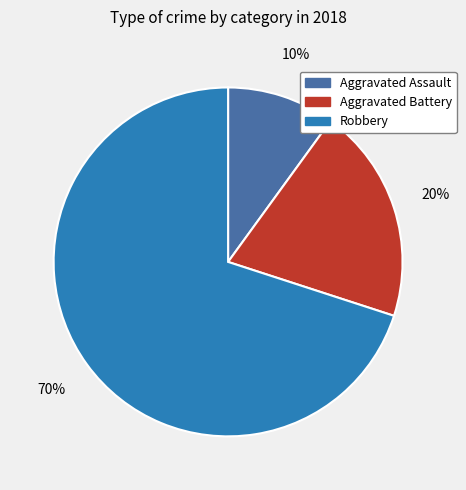

To the nearest percent, what portion does Aggravated Assault represent?

10%